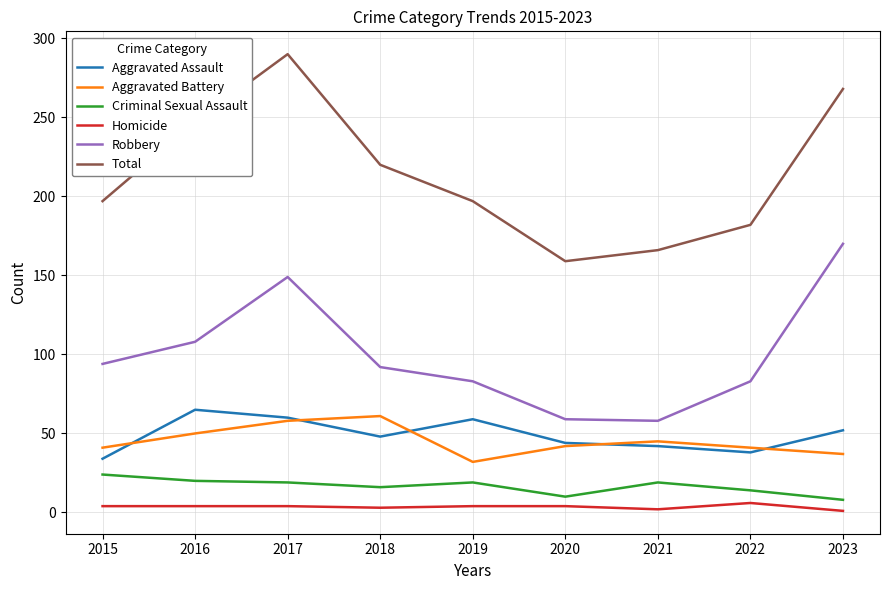

Is this an area chart (filled region under the line)?

No